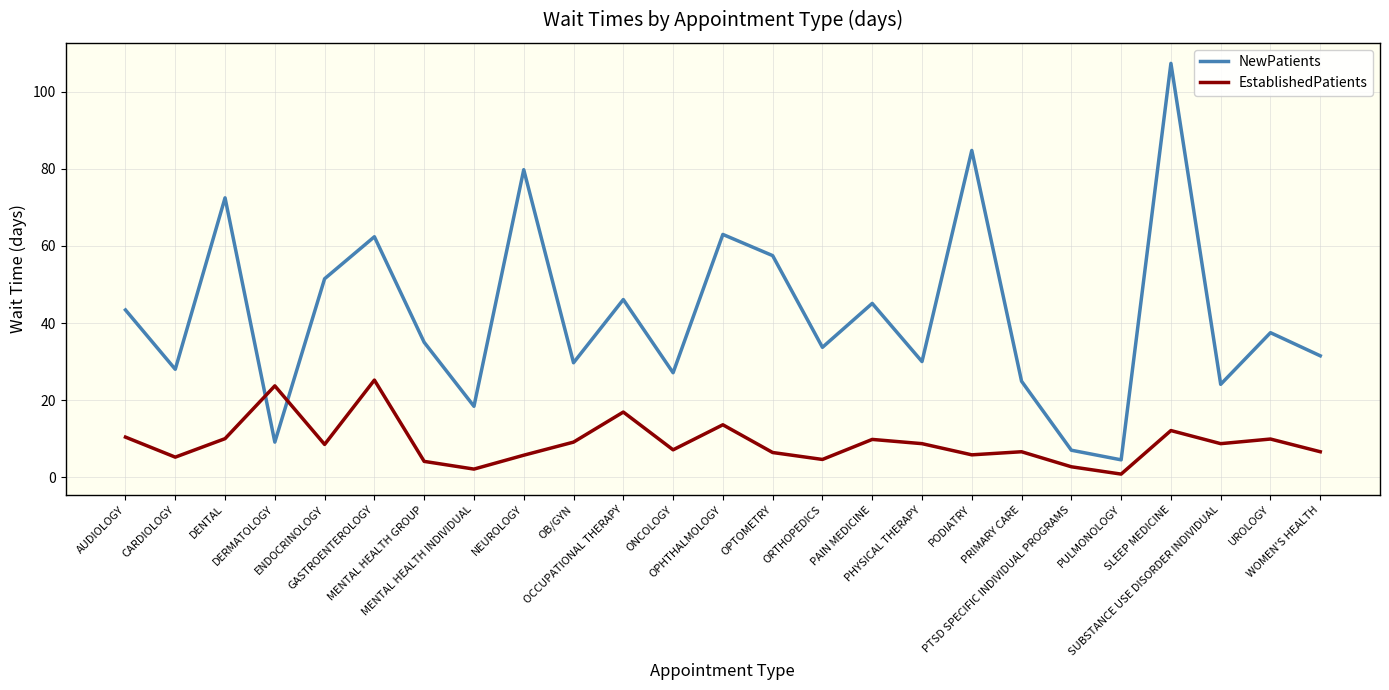

What is the difference between the maximum and minimum values in the EstablishedPatients series?

24.4